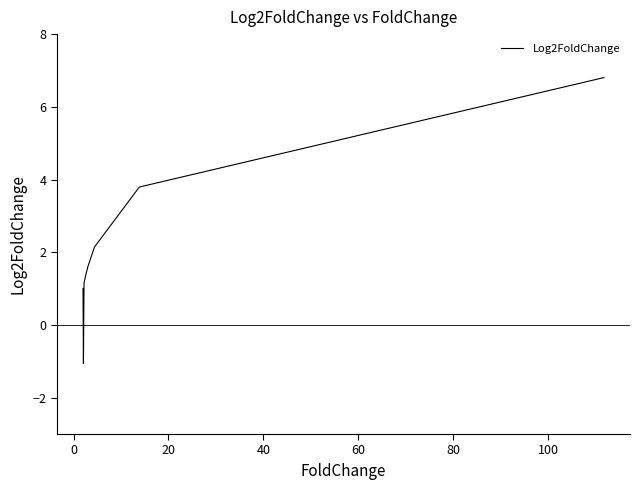

What is the difference between the maximum and minimum values?

7.9